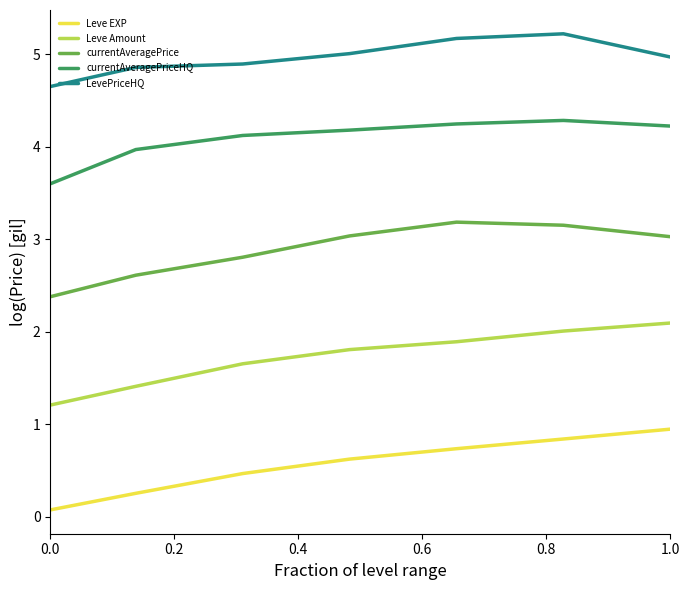

True or false: Leve EXP and LevePriceHQ cross at least once.

False